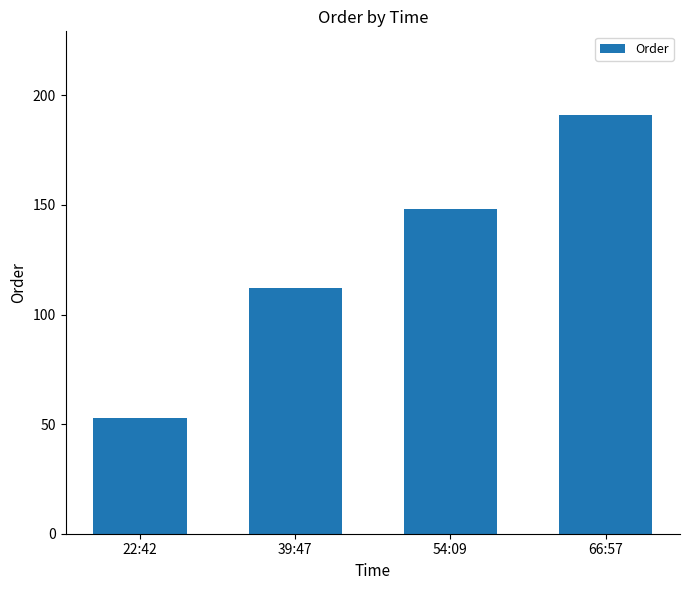

Reading left to right, extract all data points from this chart.

53	112	148	191